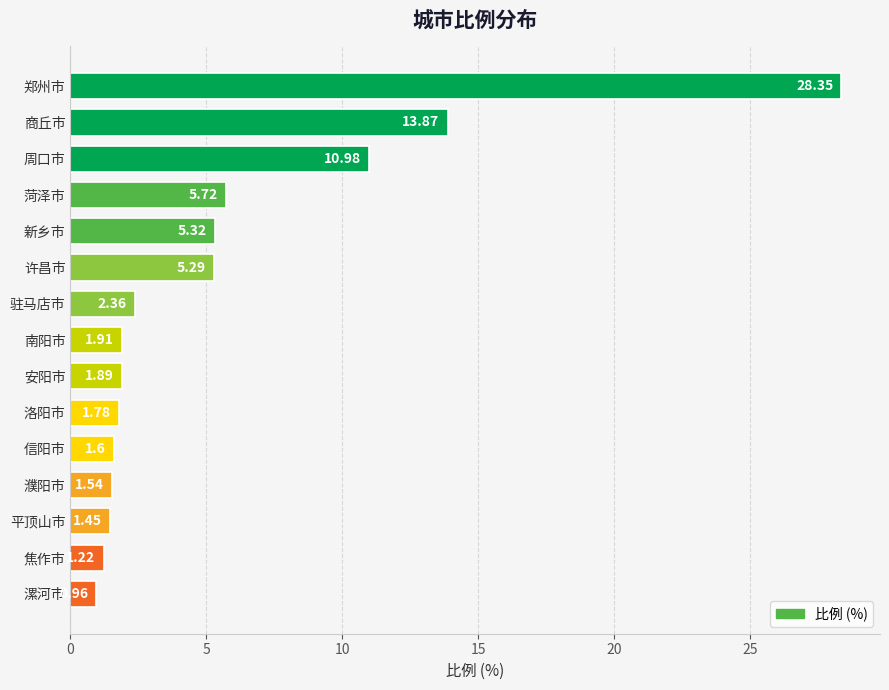

How many bars are there in total?

15